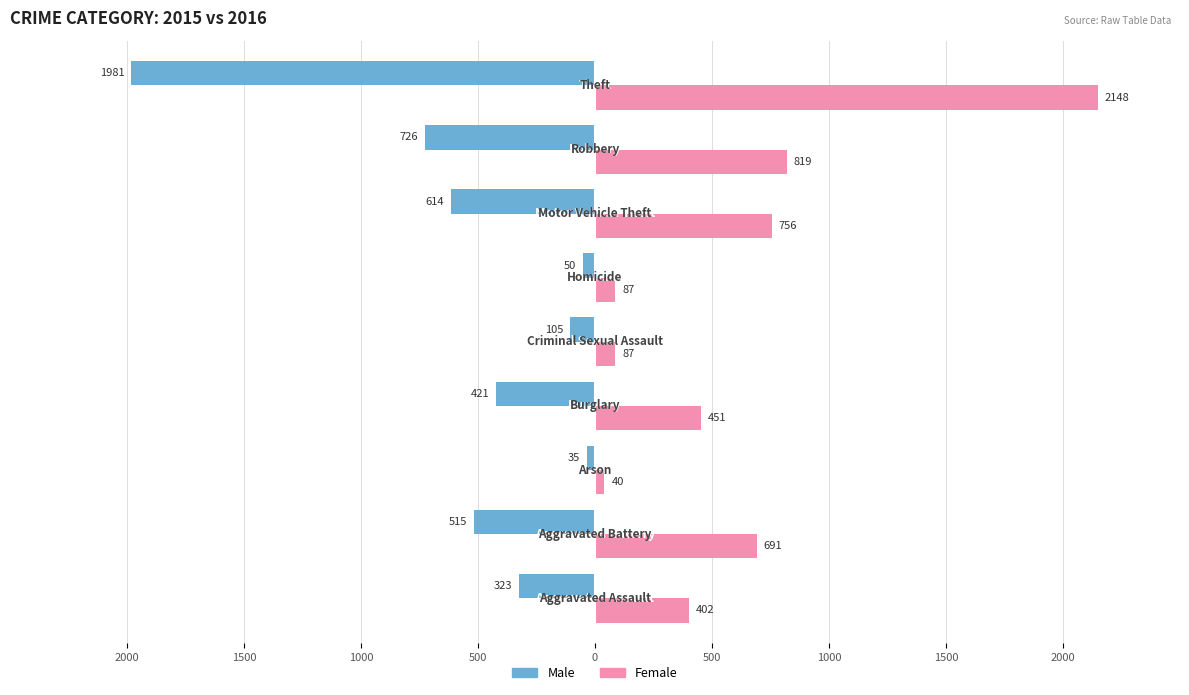

Which series has the largest total across all categories?

Female